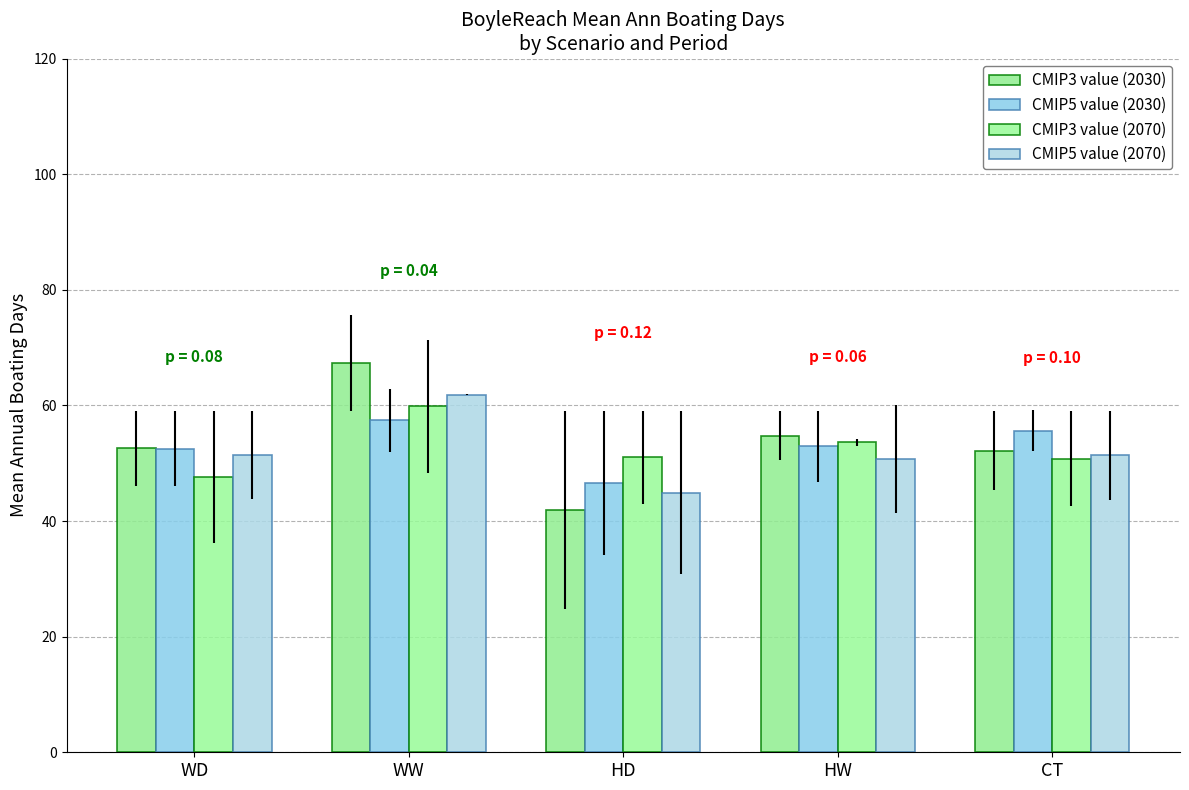

What are all the series names shown in the legend?

CMIP3 value (2030), CMIP5 value (2030), CMIP3 value (2070), CMIP5 value (2070)